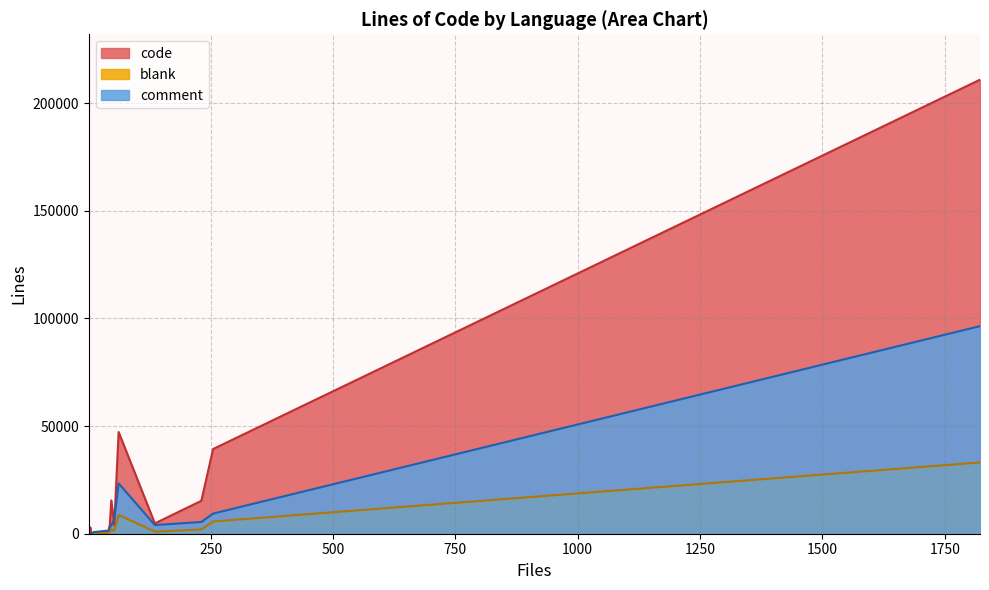

Does the chart display data point markers on the line(s)?

No